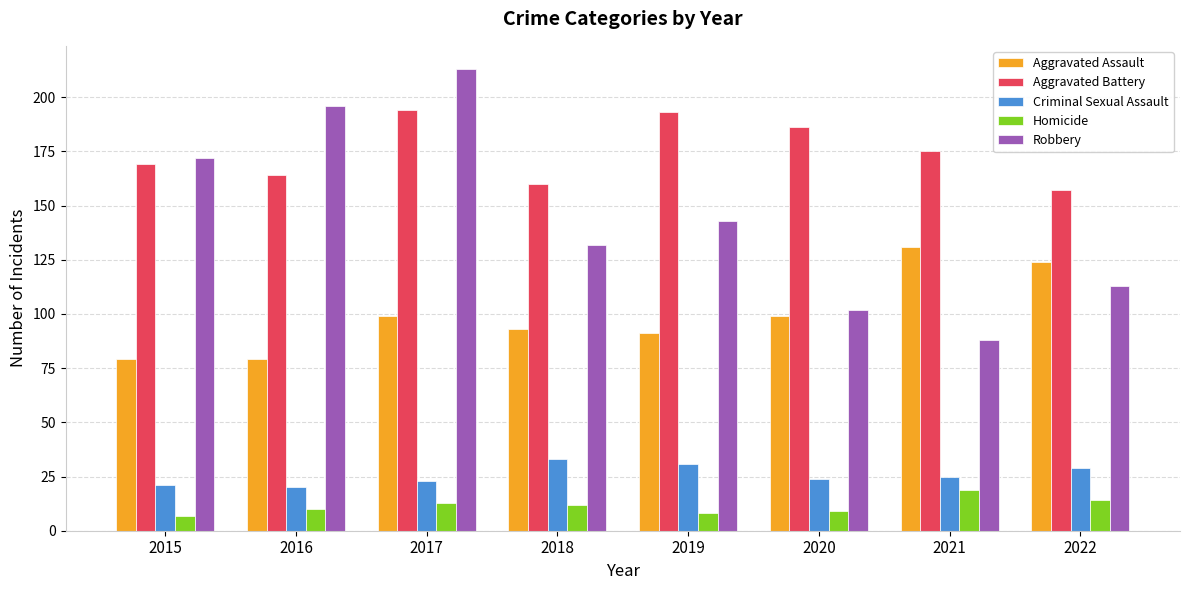

Reading right to left, list all the values displayed in this chart.

Aggravated Assault: 2022=124	2021=131	2020=99	2019=91	2018=93	2017=99	2016=79	2015=79
Aggravated Battery: 2022=157	2021=175	2020=186	2019=193	2018=160	2017=194	2016=164	2015=169
Criminal Sexual Assault: 2022=29	2021=25	2020=24	2019=31	2018=33	2017=23	2016=20	2015=21
Homicide: 2022=14	2021=19	2020=9	2019=8	2018=12	2017=13	2016=10	2015=7
Robbery: 2022=113	2021=88	2020=102	2019=143	2018=132	2017=213	2016=196	2015=172